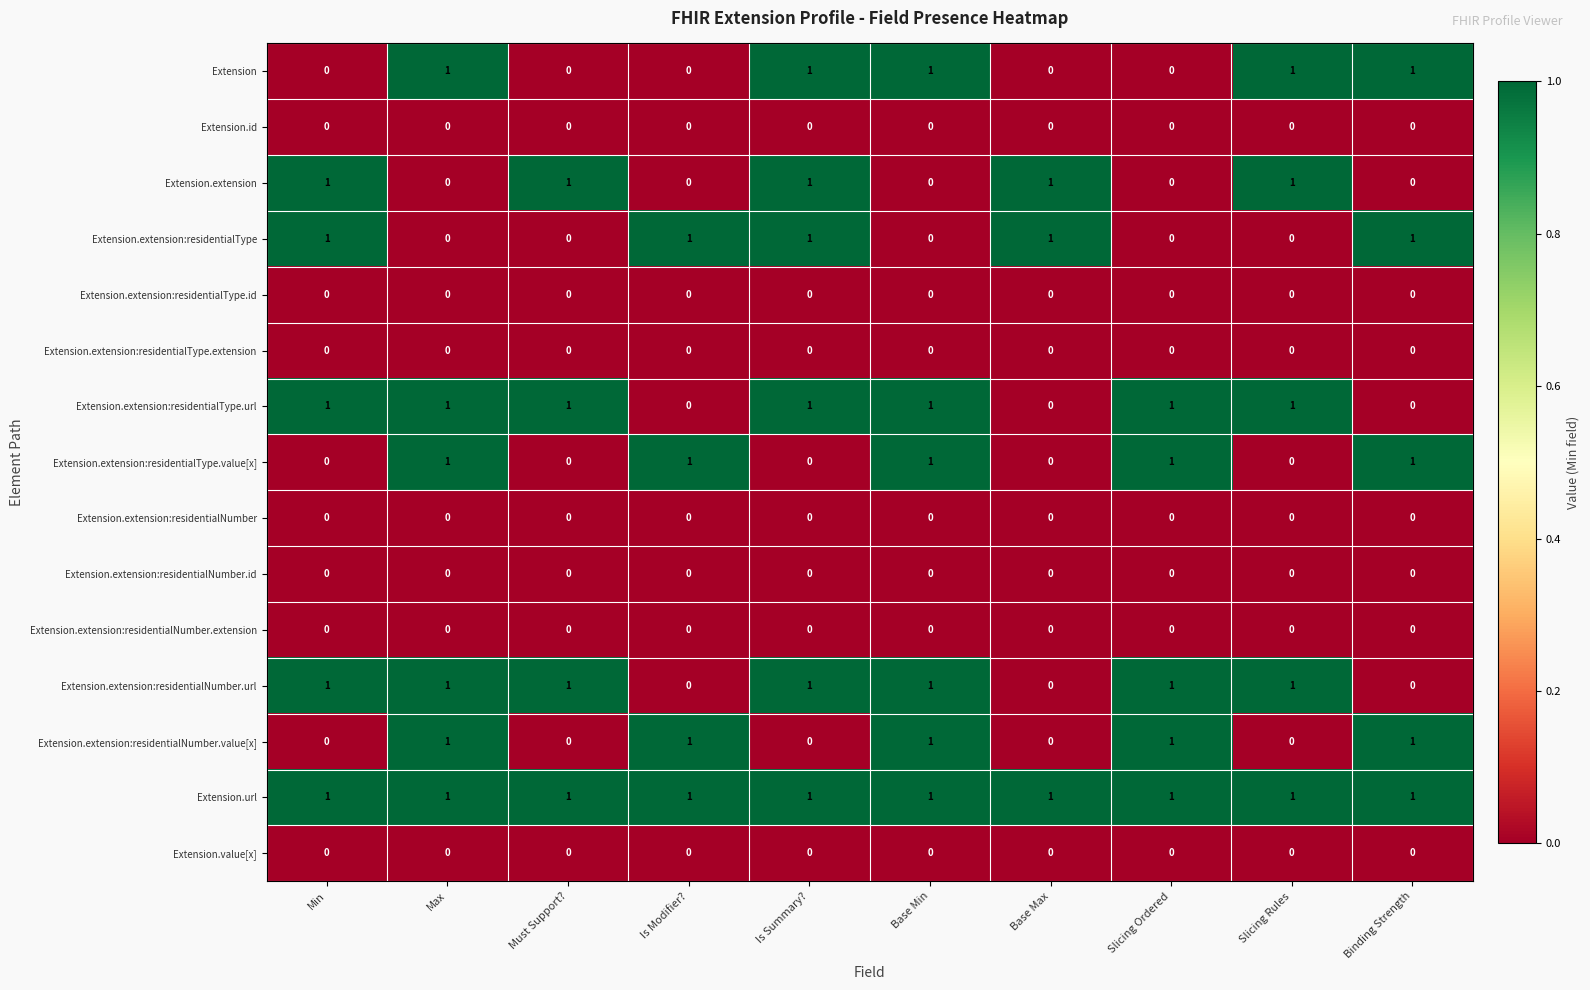

What is the sum of all Extension.extension:residentialType values?

5